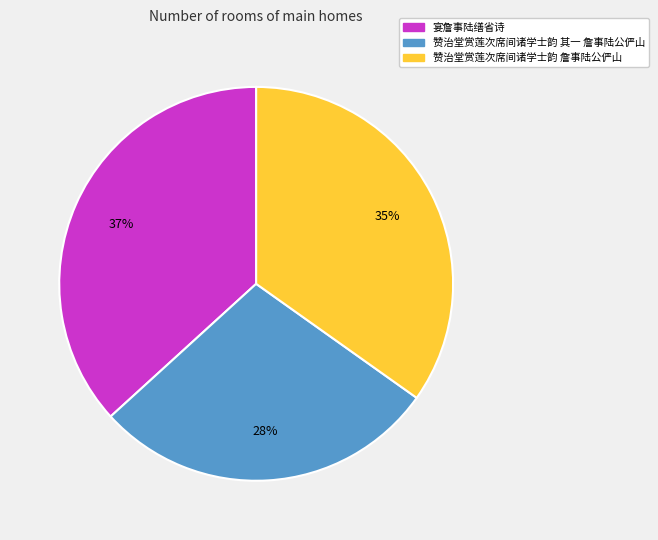

To the nearest percent, what portion does 赞治堂赏莲次席间诸学士韵 詹事陆公俨山 represent?

35%